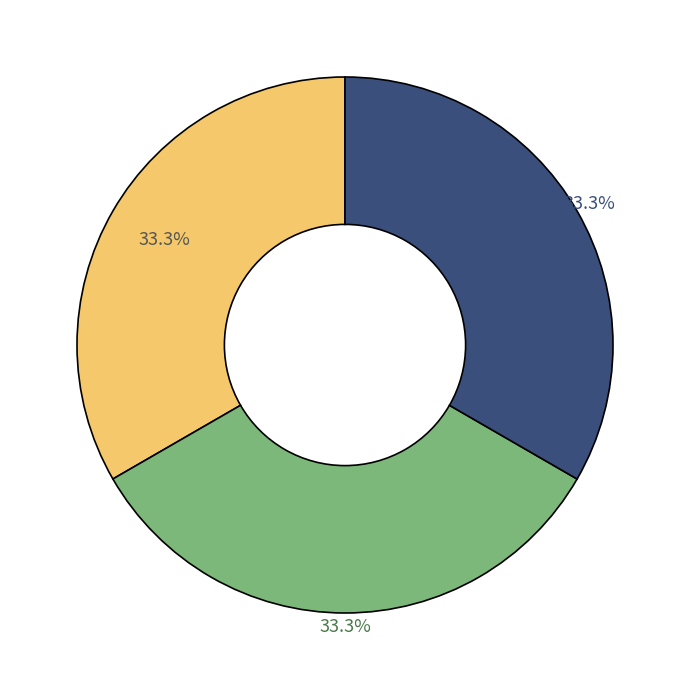

Is there any slice that represents more than half of the pie?

No